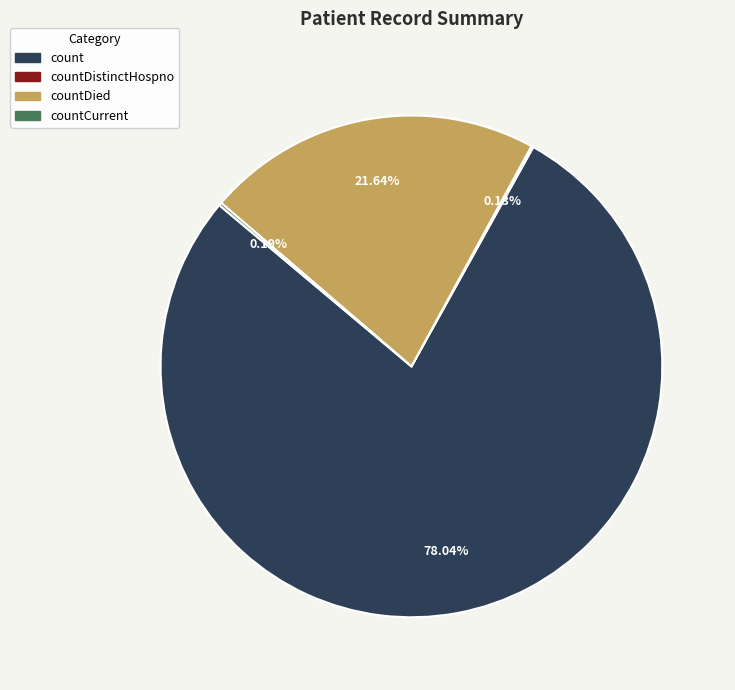

Is there a majority slice in this chart?

Yes